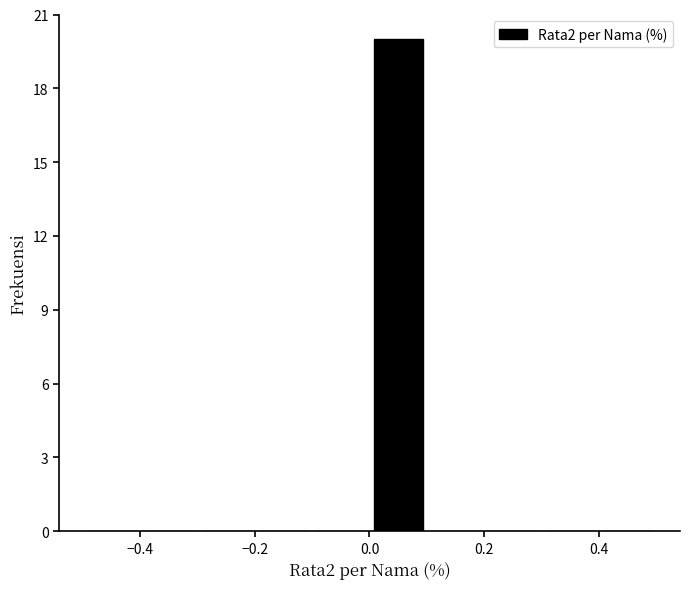

Over which range of the x-axis is the bar tallest?

0.0 to 0.1